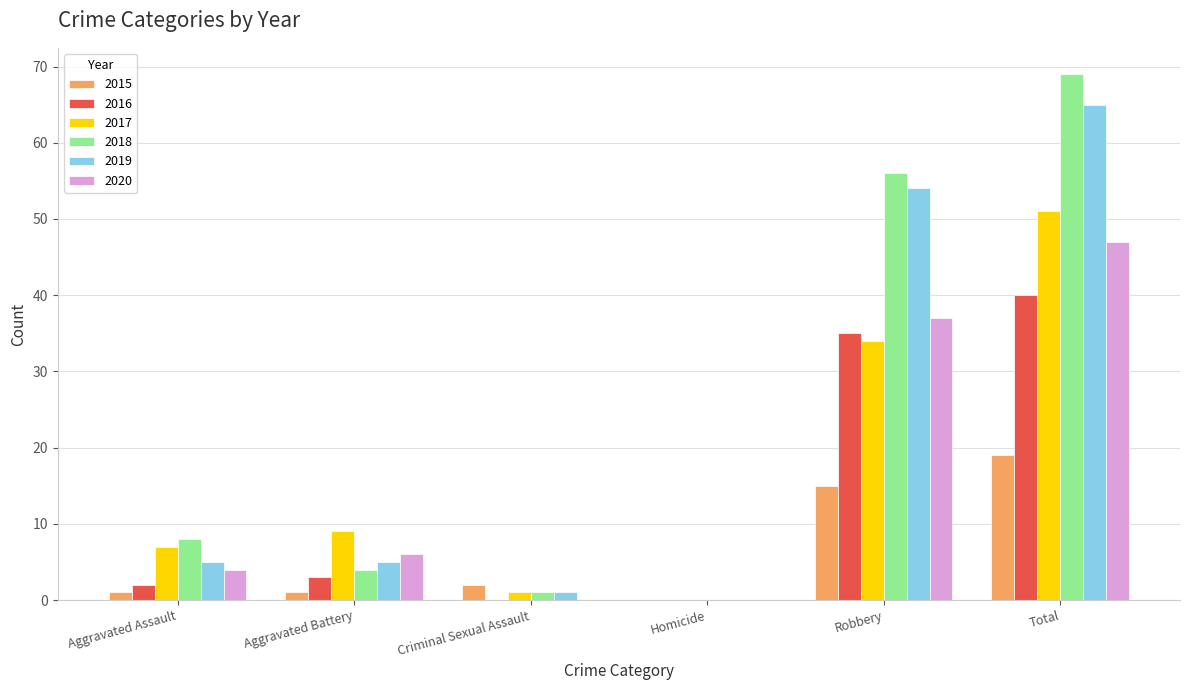

Does the chart contain stacked bars?

No